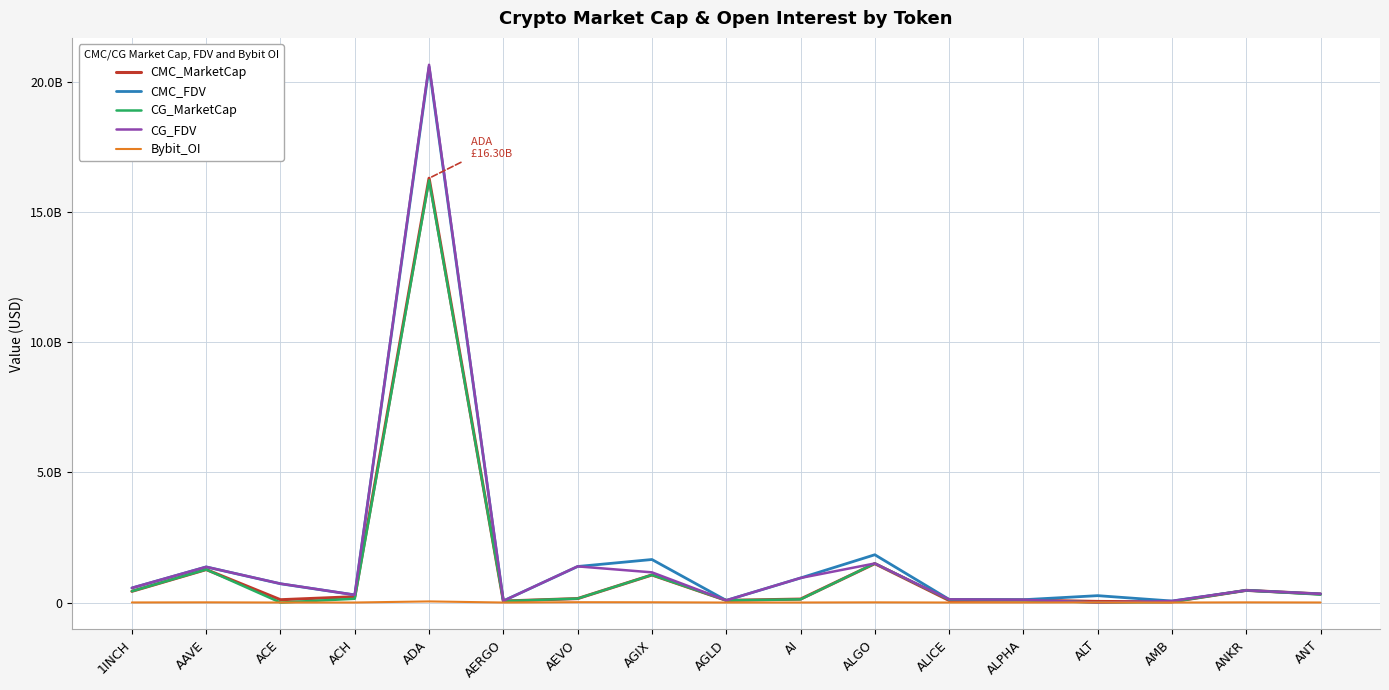

Does the chart have visible grid lines?

Yes